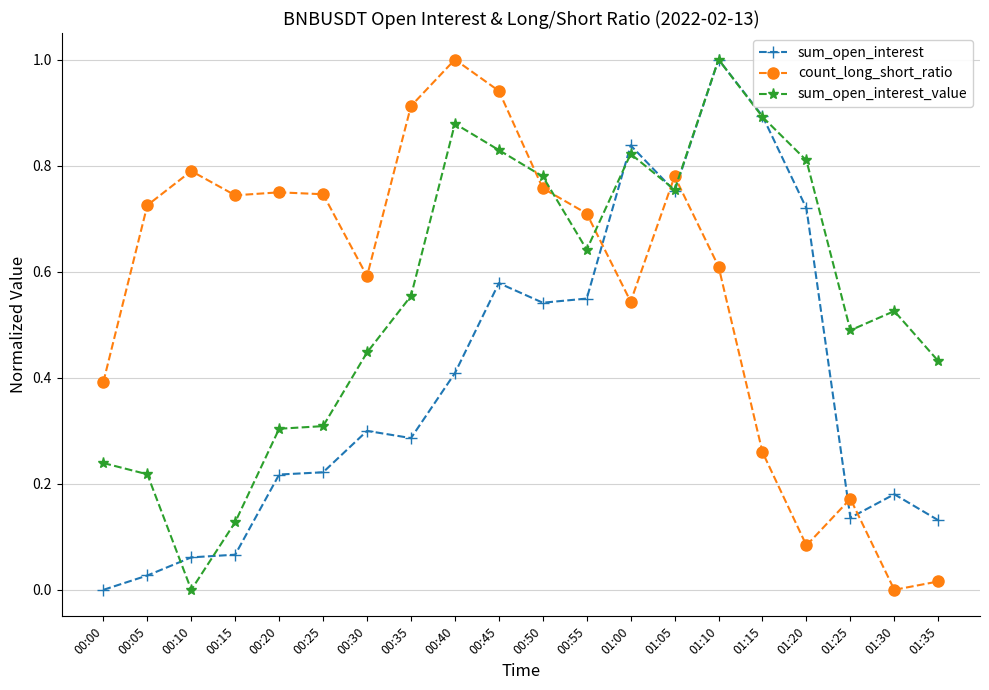

What is the approximate value of count_long_short_ratio at 00:40?

1.0